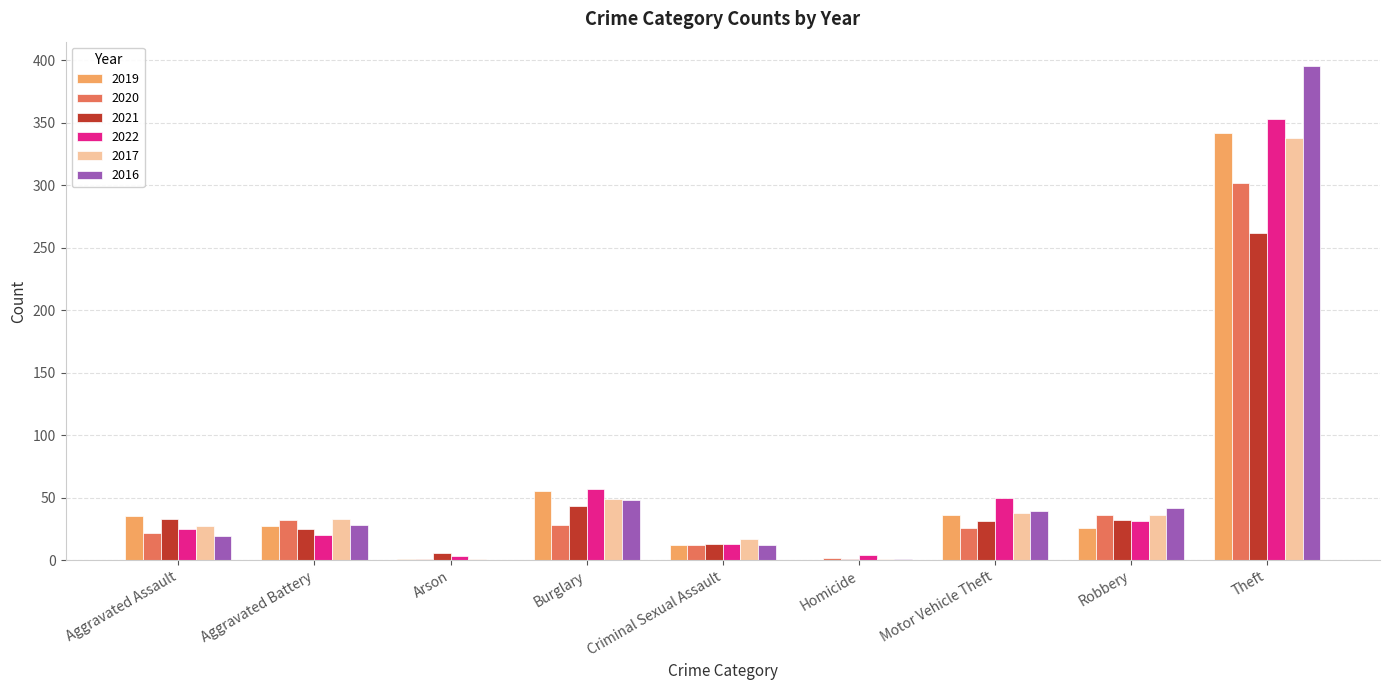

What is the sum of the 2021 values at Robbery and Aggravated Battery?

57